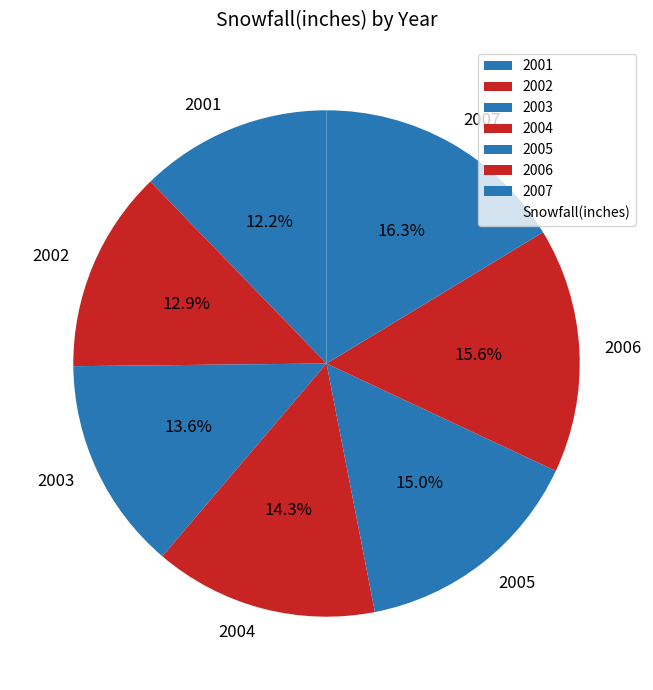

Combined, do 2007 and 2003 account for over 50%?

No